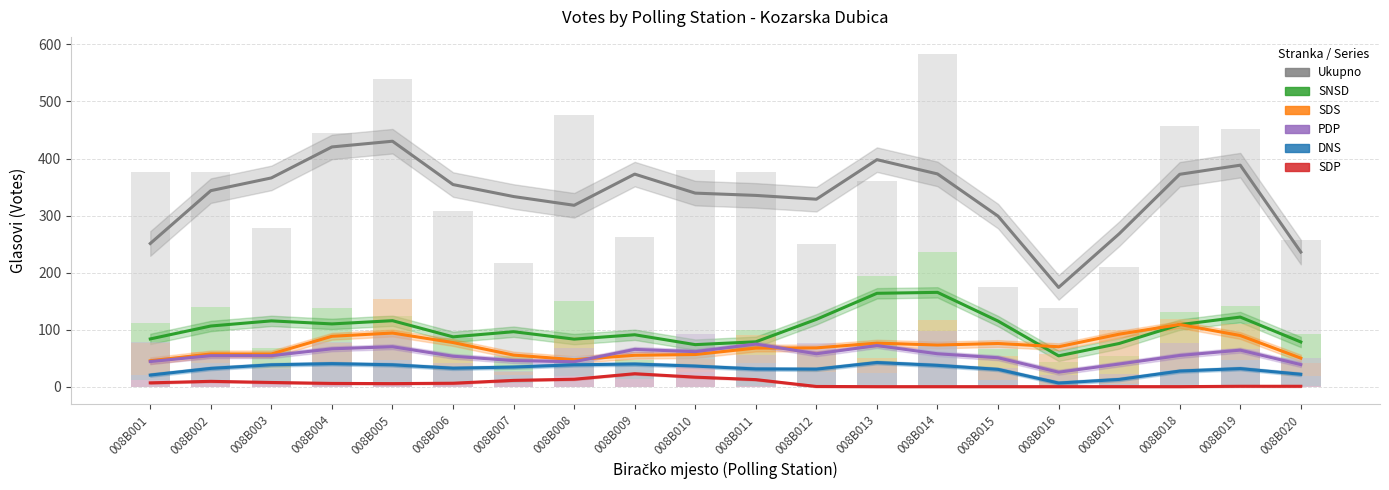

How many groups of bars are there?

20